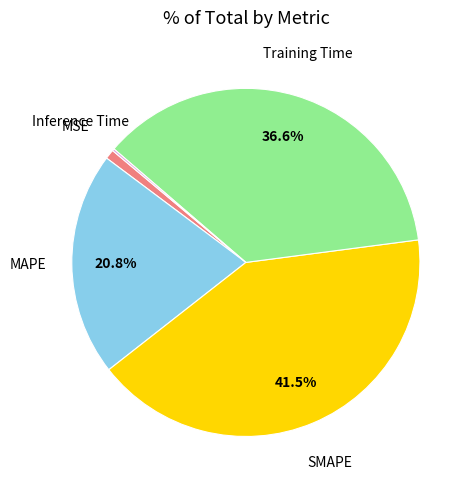

Does any single category account for the majority?

No